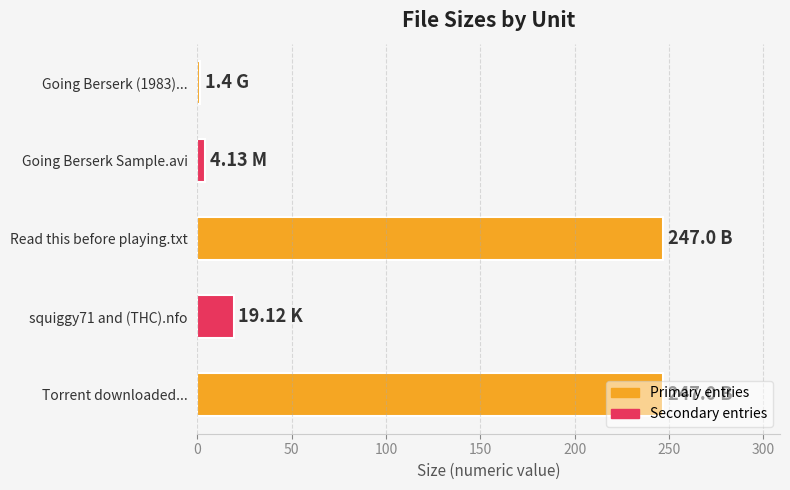

What is the difference between the maximum and minimum values?

245.6